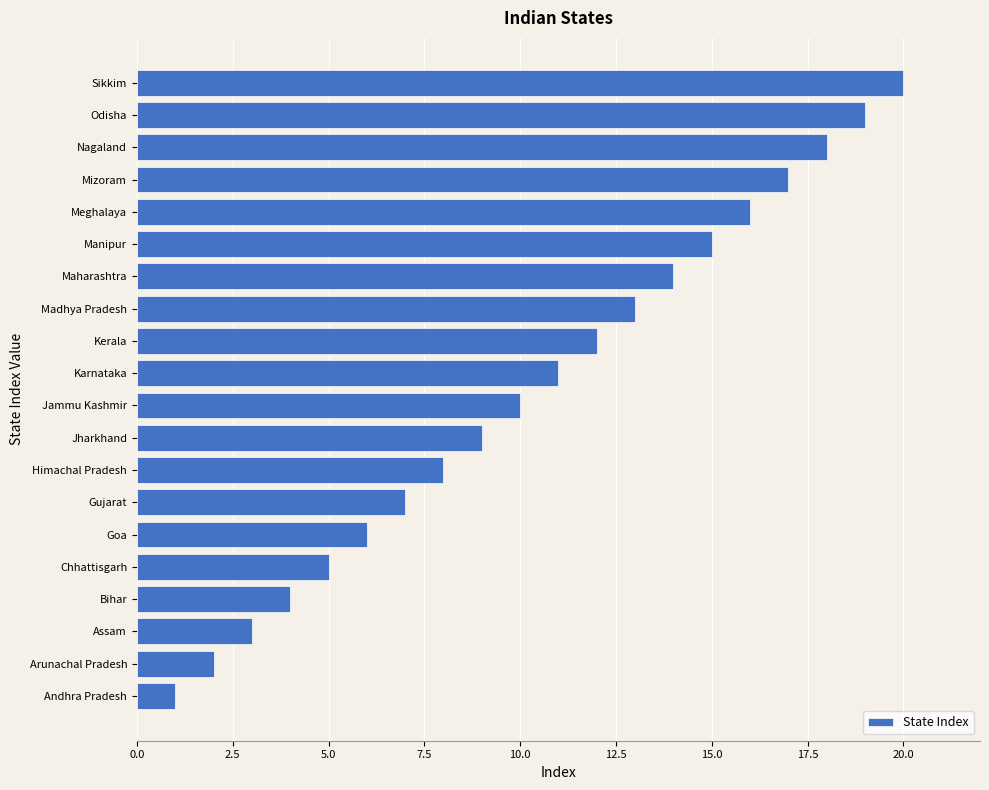

Rank the categories by value from lowest to highest.

Andhra Pradesh, Arunachal Pradesh, Assam, Bihar, Chhattisgarh, Goa, Gujarat, Himachal Pradesh, Jharkhand, Jammu Kashmir, Karnataka, Kerala, Madhya Pradesh, Maharashtra, Manipur, Meghalaya, Mizoram, Nagaland, Odisha, Sikkim